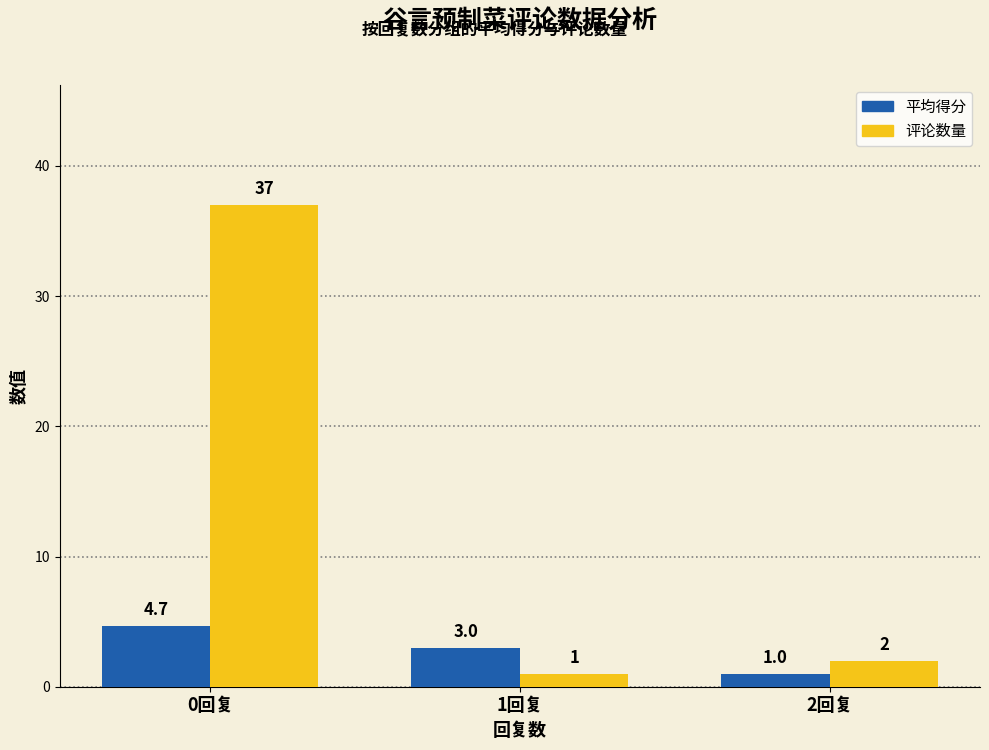

Reading left to right, what are all the values shown in this chart?

平均得分: 0回复=4.7	1回复=3.0	2回复=1.0
评论数量: 0回复=37.0	1回复=1.0	2回复=2.0